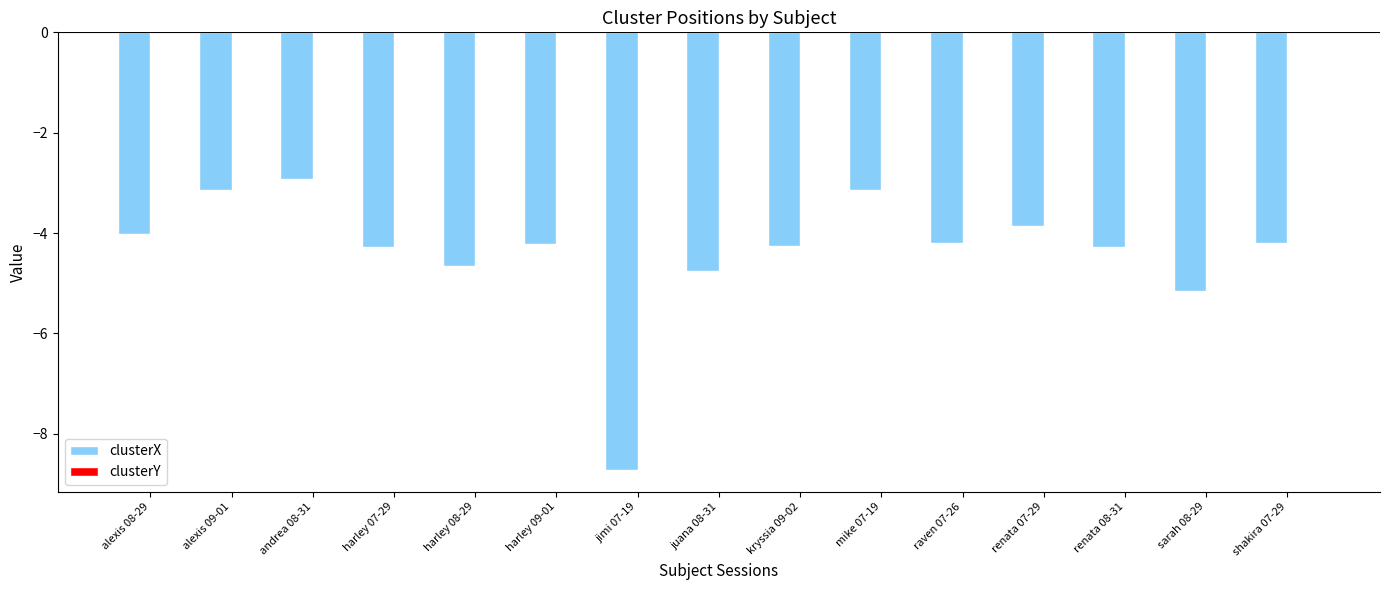

True or false: clusterX has a value of -4.7 at harley 08-29.

True